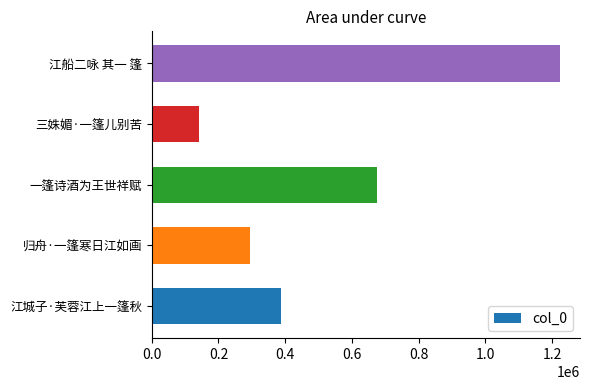

List the labels in order of value, largest first.

江船二咏 其一 篷, 一篷诗酒为王世祥赋, 江城子·芙蓉江上一篷秋, 归舟·一篷寒日江如画, 三姝媚·一篷儿别苦